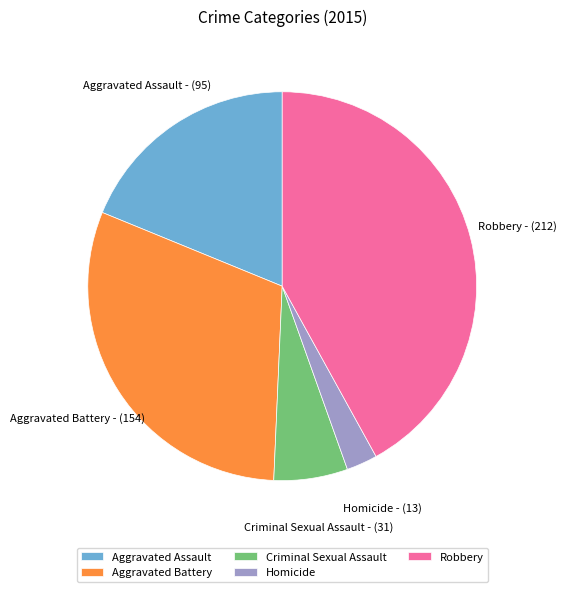

Which category has the smallest portion of the pie?

Homicide